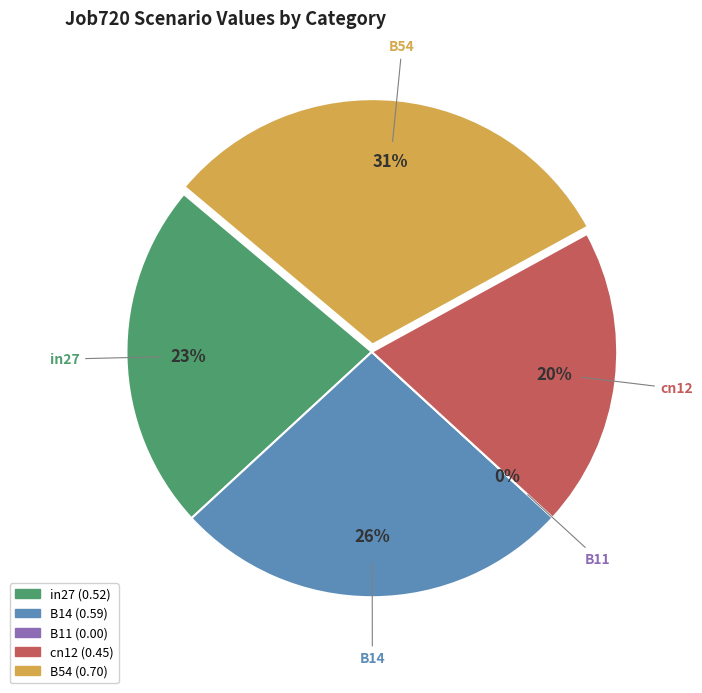

Does B11 represent more than half of the total?

No